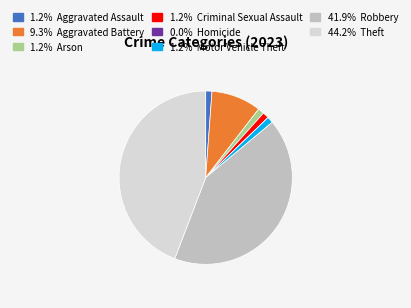

Is there any slice that represents more than half of the pie?

No